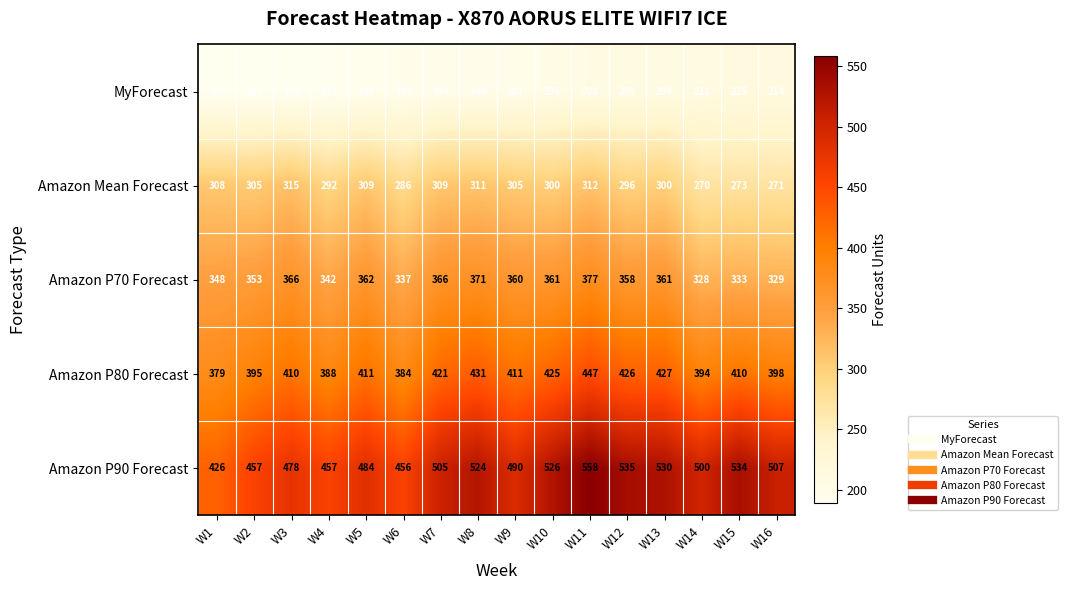

What is the average value of the MyForecast series?

201